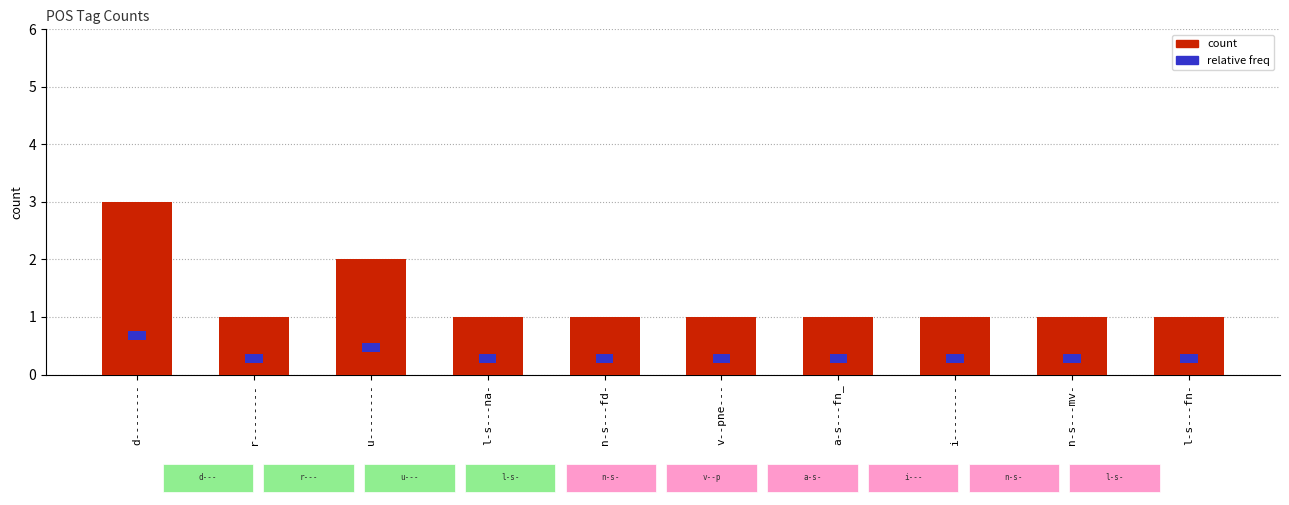

What is the difference between the values at l-s---fn- and u--------?

1